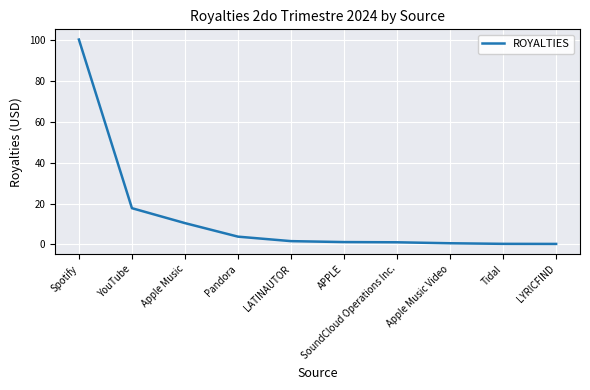

At which label is the value closest to 50?

YouTube